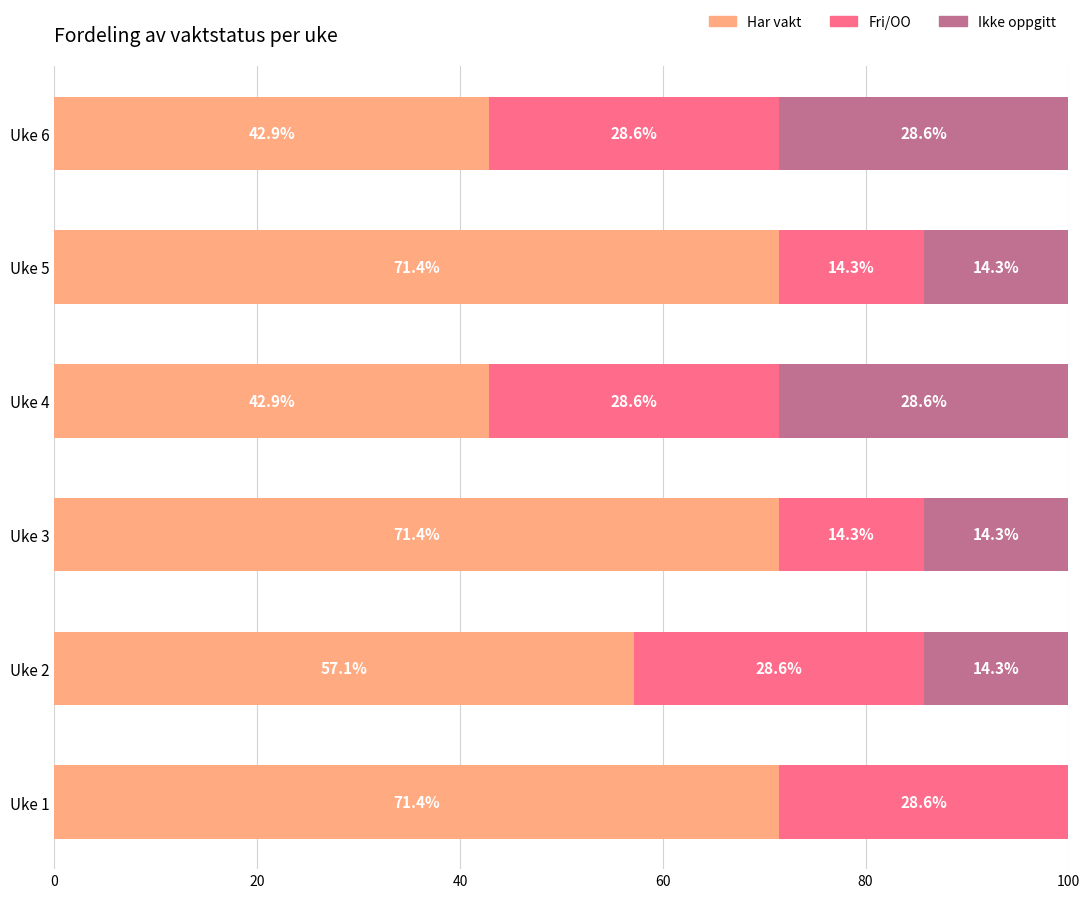

What are all the series names shown in the legend?

Har vakt, Fri/OO, Ikke oppgitt